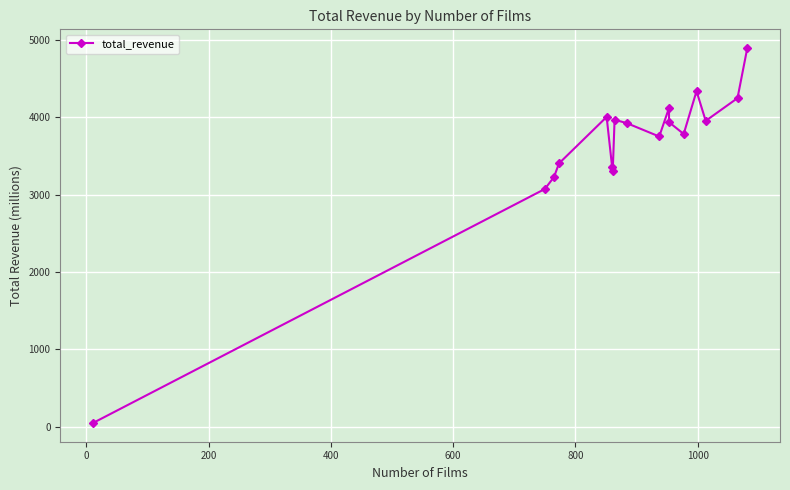

How many values are below 3922?

8